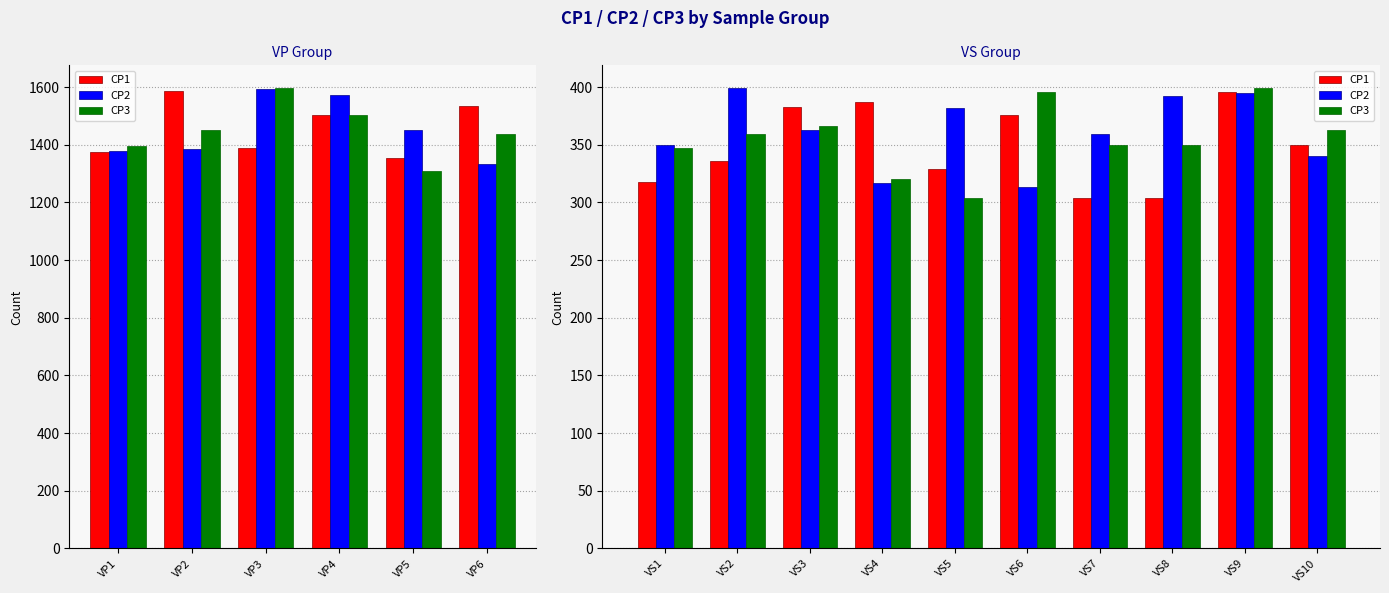

The CP2 series shows 392 at VS8. True or false?

True